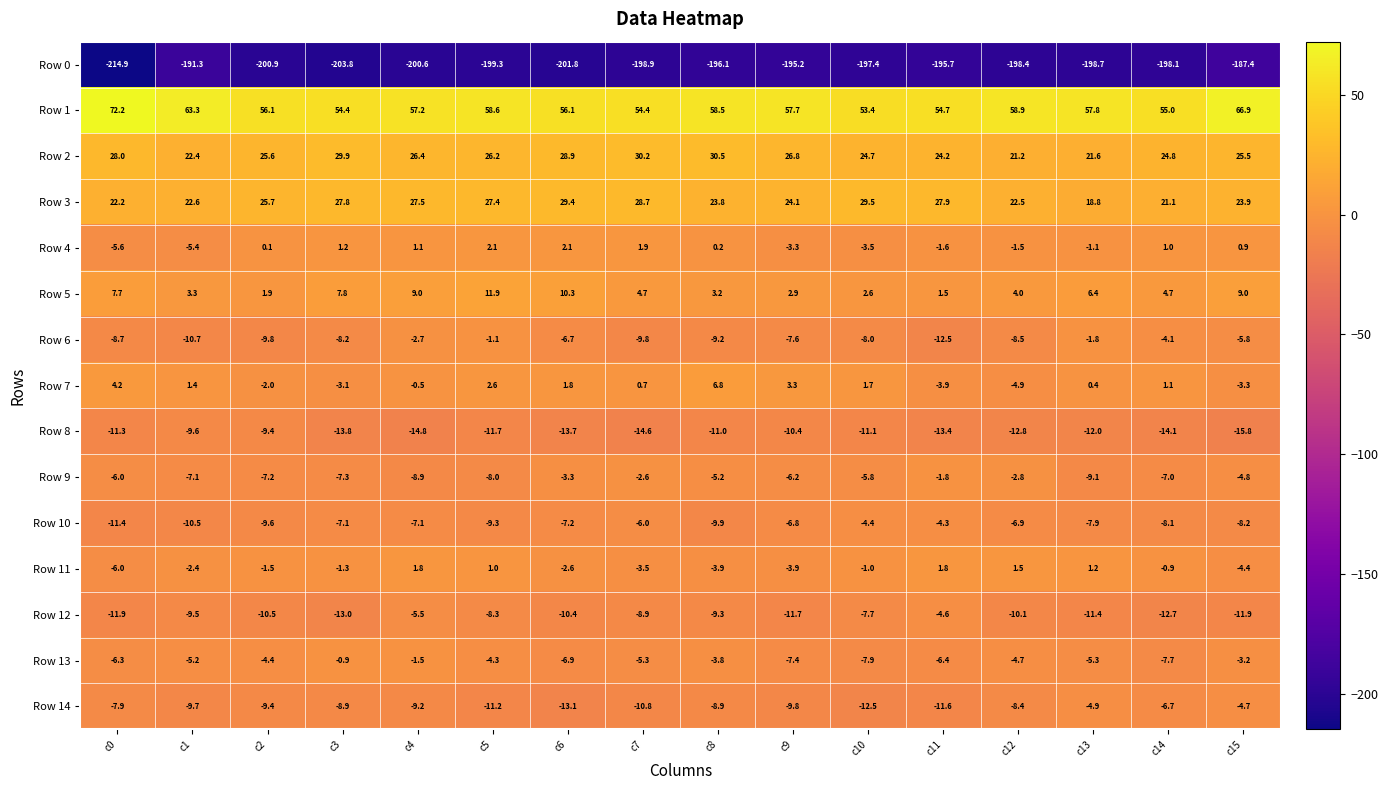

Between c1 and c8, which series saw the biggest shift?

Row 2